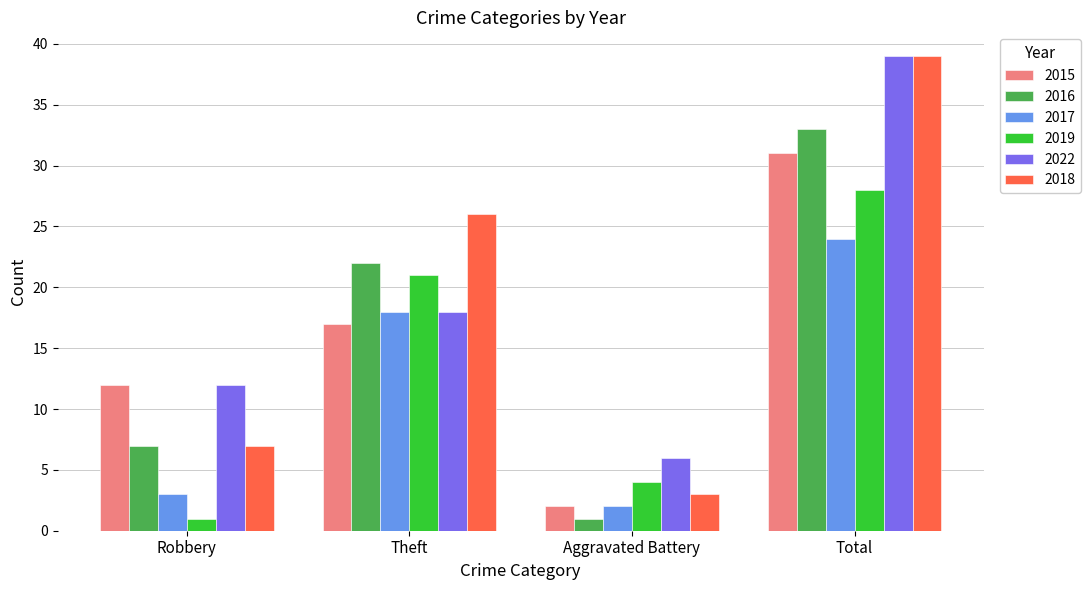

What is the total value across all series at Aggravated Battery?

18